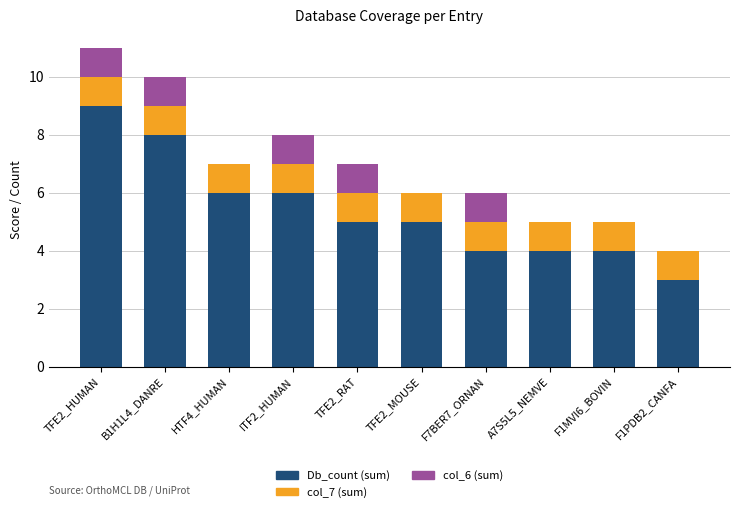

Which category has the highest value in the Db_count (sum) series?

TFE2_HUMAN